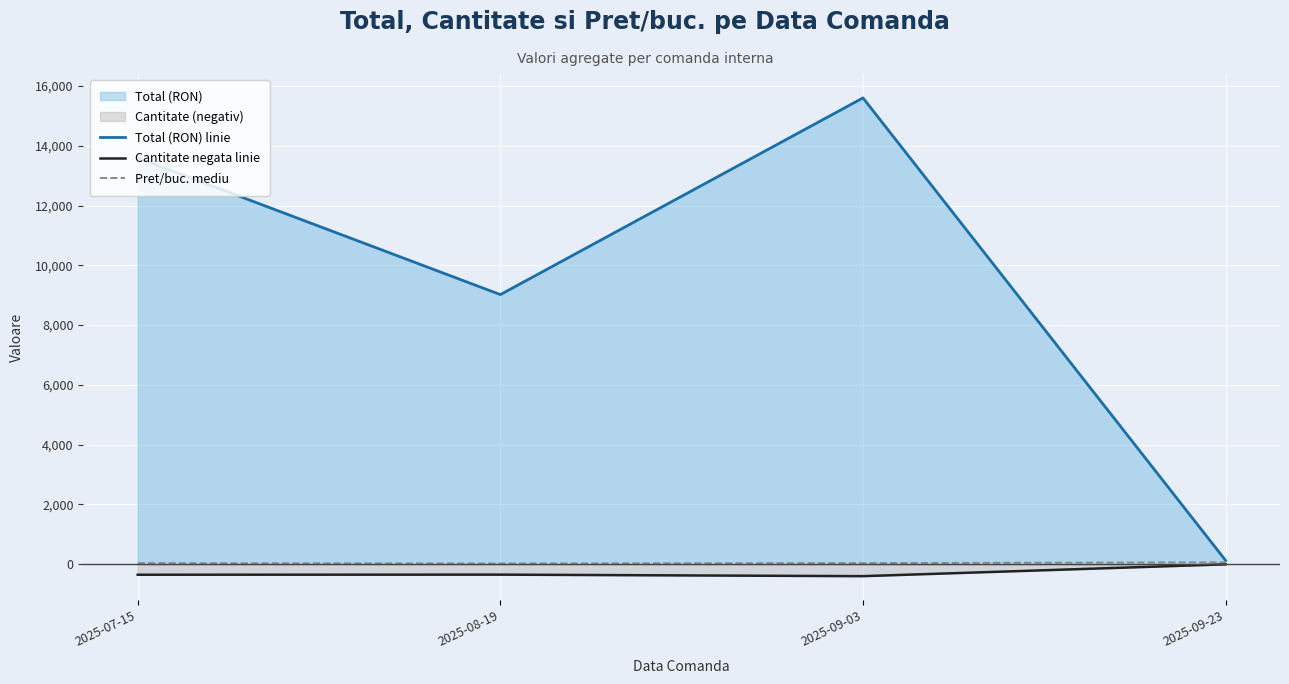

True or false: Total (RON) linie has more than 2 points higher than both neighbors.

False